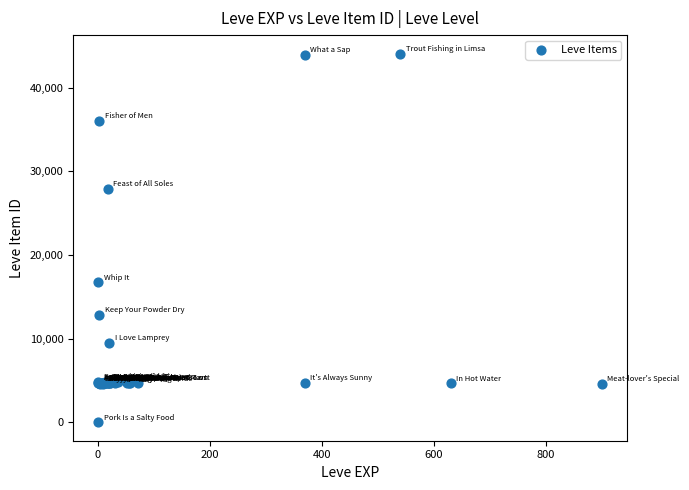

What Y value in the scatter plot is closest to 22050?

16734